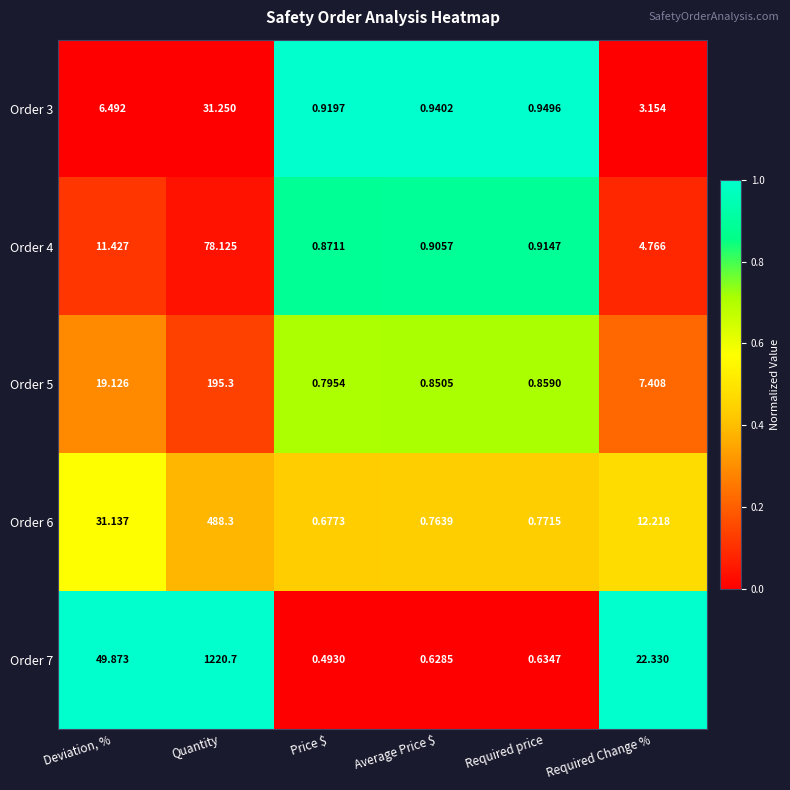

Which category has the lowest value in the Order 7 series?

Price $